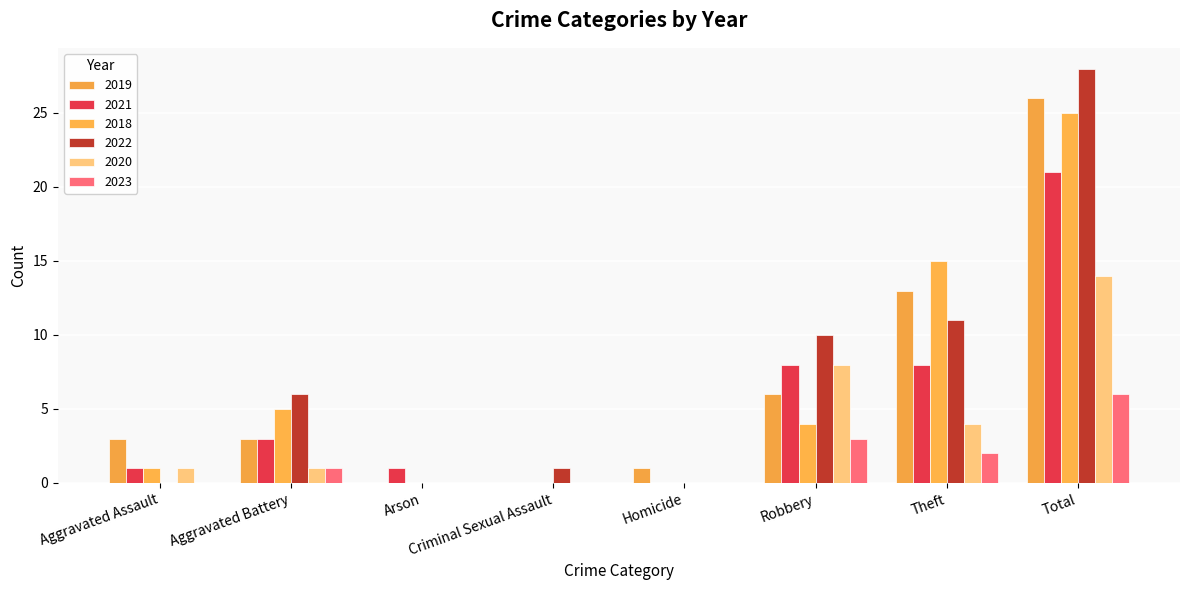

Does the chart contain stacked bars?

No